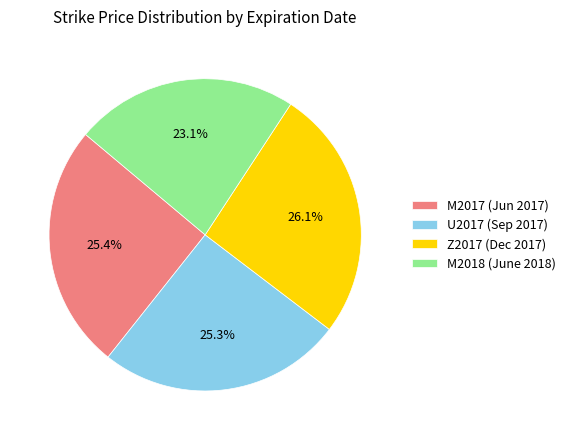

Is it true that Z2017 (Dec 2017) is 12% of the pie?

False